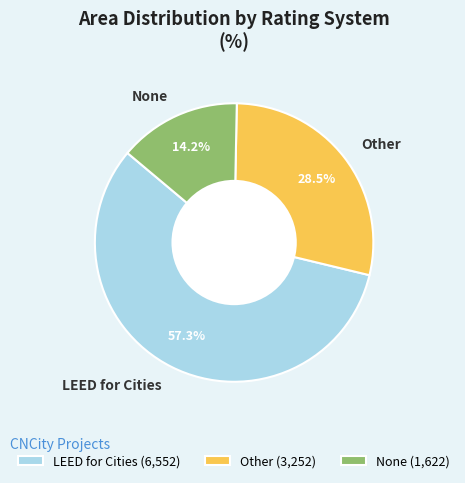

Which has a higher value, None or LEED for Cities?

LEED for Cities